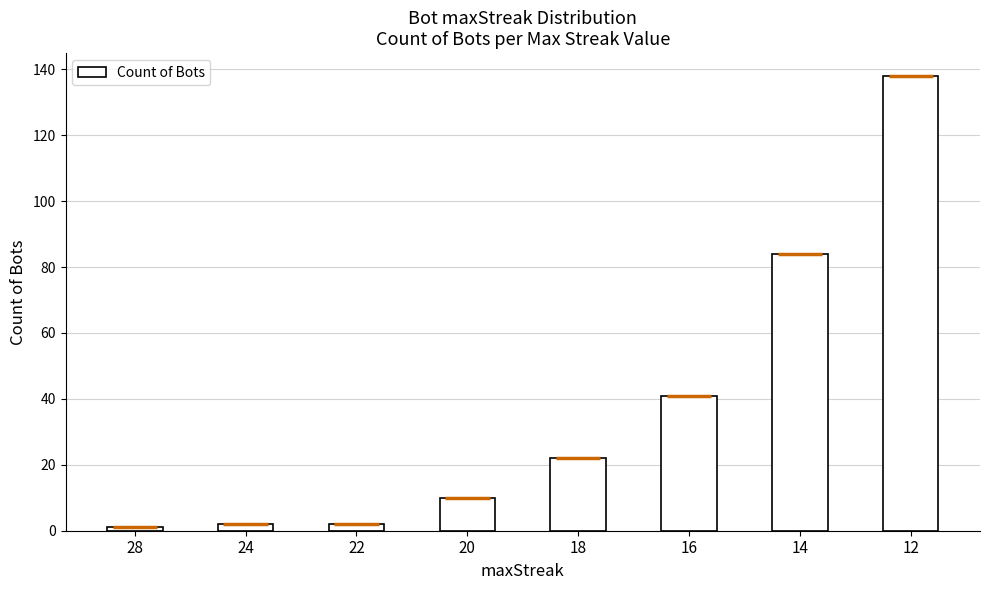

How many values are below 22?

4